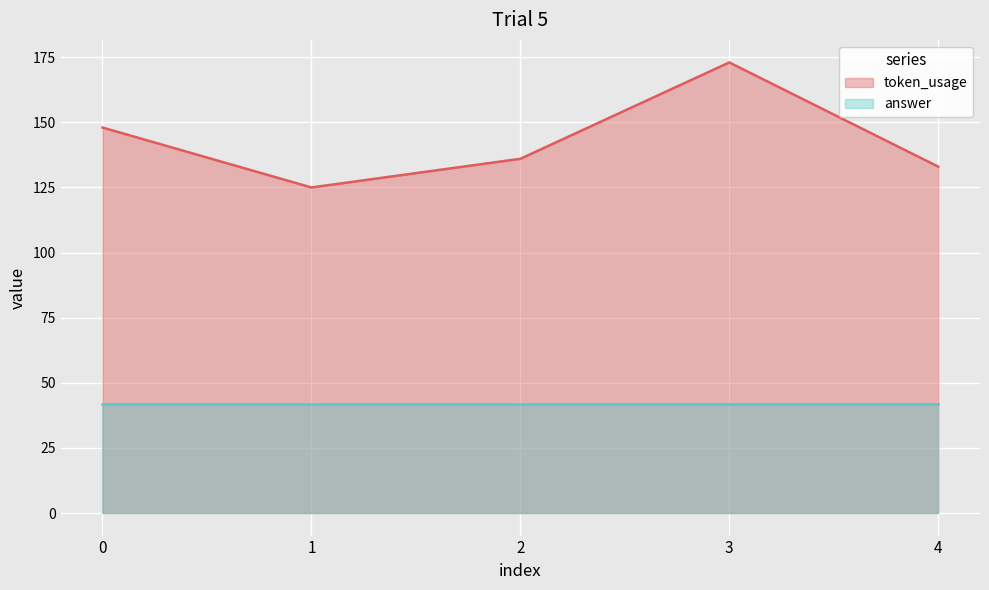

Which has a higher value, 4 or 3?

3